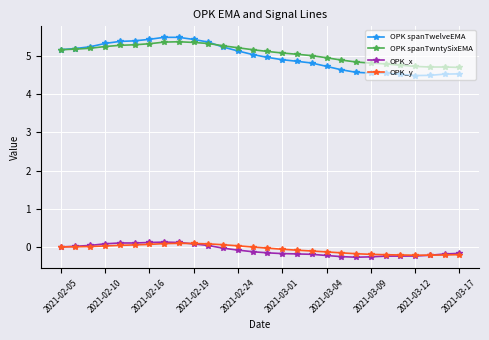

How many categories are shown in the chart?

28